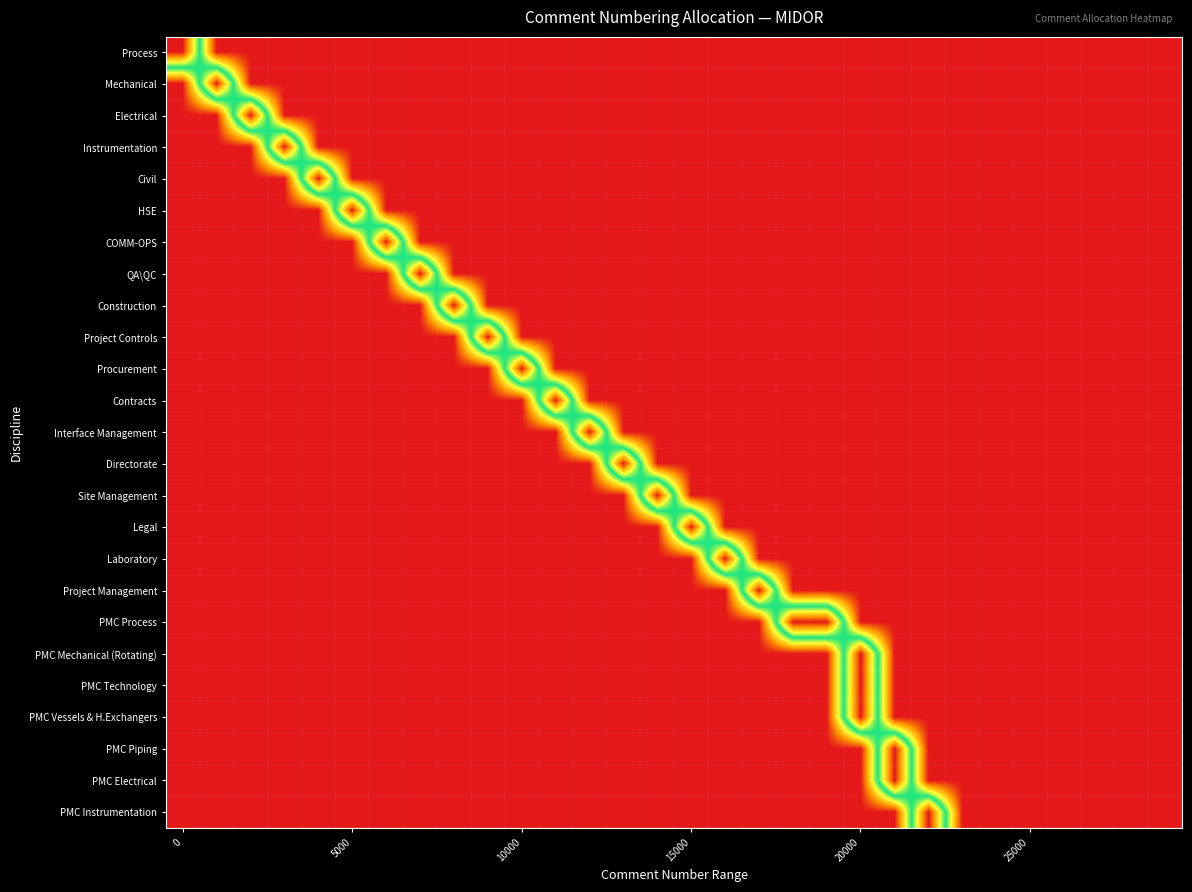

Reading left to right, list all the values displayed in this chart.

Process: 1.0	0.0	0.0	0.0	0.0	0.0	0.0	0.0	0.0	0.0	0.0	0.0	0.0	0.0	0.0	0.0	0.0	0.0	0.0	0.0	0.0	0.0	0.0	0.0	0.0	0.0	0.0	0.0	0.0	0.0
Mechanical: 0.0	1.0	0.0	0.0	0.0	0.0	0.0	0.0	0.0	0.0	0.0	0.0	0.0	0.0	0.0	0.0	0.0	0.0	0.0	0.0	0.0	0.0	0.0	0.0	0.0	0.0	0.0	0.0	0.0	0.0
Electrical: 0.0	0.0	1.0	0.0	0.0	0.0	0.0	0.0	0.0	0.0	0.0	0.0	0.0	0.0	0.0	0.0	0.0	0.0	0.0	0.0	0.0	0.0	0.0	0.0	0.0	0.0	0.0	0.0	0.0	0.0
Instrumentation: 0.0	0.0	0.0	1.0	0.0	0.0	0.0	0.0	0.0	0.0	0.0	0.0	0.0	0.0	0.0	0.0	0.0	0.0	0.0	0.0	0.0	0.0	0.0	0.0	0.0	0.0	0.0	0.0	0.0	0.0
Civil: 0.0	0.0	0.0	0.0	1.0	0.0	0.0	0.0	0.0	0.0	0.0	0.0	0.0	0.0	0.0	0.0	0.0	0.0	0.0	0.0	0.0	0.0	0.0	0.0	0.0	0.0	0.0	0.0	0.0	0.0
HSE: 0.0	0.0	0.0	0.0	0.0	1.0	0.0	0.0	0.0	0.0	0.0	0.0	0.0	0.0	0.0	0.0	0.0	0.0	0.0	0.0	0.0	0.0	0.0	0.0	0.0	0.0	0.0	0.0	0.0	0.0
COMM-OPS: 0.0	0.0	0.0	0.0	0.0	0.0	1.0	0.0	0.0	0.0	0.0	0.0	0.0	0.0	0.0	0.0	0.0	0.0	0.0	0.0	0.0	0.0	0.0	0.0	0.0	0.0	0.0	0.0	0.0	0.0
QA\QC: 0.0	0.0	0.0	0.0	0.0	0.0	0.0	1.0	0.0	0.0	0.0	0.0	0.0	0.0	0.0	0.0	0.0	0.0	0.0	0.0	0.0	0.0	0.0	0.0	0.0	0.0	0.0	0.0	0.0	0.0
Construction: 0.0	0.0	0.0	0.0	0.0	0.0	0.0	0.0	1.0	0.0	0.0	0.0	0.0	0.0	0.0	0.0	0.0	0.0	0.0	0.0	0.0	0.0	0.0	0.0	0.0	0.0	0.0	0.0	0.0	0.0
Project Controls: 0.0	0.0	0.0	0.0	0.0	0.0	0.0	0.0	0.0	1.0	0.0	0.0	0.0	0.0	0.0	0.0	0.0	0.0	0.0	0.0	0.0	0.0	0.0	0.0	0.0	0.0	0.0	0.0	0.0	0.0
Procurement: 0.0	0.0	0.0	0.0	0.0	0.0	0.0	0.0	0.0	0.0	1.0	0.0	0.0	0.0	0.0	0.0	0.0	0.0	0.0	0.0	0.0	0.0	0.0	0.0	0.0	0.0	0.0	0.0	0.0	0.0
Contracts: 0.0	0.0	0.0	0.0	0.0	0.0	0.0	0.0	0.0	0.0	0.0	1.0	0.0	0.0	0.0	0.0	0.0	0.0	0.0	0.0	0.0	0.0	0.0	0.0	0.0	0.0	0.0	0.0	0.0	0.0
Interface Management: 0.0	0.0	0.0	0.0	0.0	0.0	0.0	0.0	0.0	0.0	0.0	0.0	1.0	0.0	0.0	0.0	0.0	0.0	0.0	0.0	0.0	0.0	0.0	0.0	0.0	0.0	0.0	0.0	0.0	0.0
Directorate: 0.0	0.0	0.0	0.0	0.0	0.0	0.0	0.0	0.0	0.0	0.0	0.0	0.0	1.0	0.0	0.0	0.0	0.0	0.0	0.0	0.0	0.0	0.0	0.0	0.0	0.0	0.0	0.0	0.0	0.0
Site Management: 0.0	0.0	0.0	0.0	0.0	0.0	0.0	0.0	0.0	0.0	0.0	0.0	0.0	0.0	1.0	0.0	0.0	0.0	0.0	0.0	0.0	0.0	0.0	0.0	0.0	0.0	0.0	0.0	0.0	0.0
Legal: 0.0	0.0	0.0	0.0	0.0	0.0	0.0	0.0	0.0	0.0	0.0	0.0	0.0	0.0	0.0	1.0	0.0	0.0	0.0	0.0	0.0	0.0	0.0	0.0	0.0	0.0	0.0	0.0	0.0	0.0
Laboratory: 0.0	0.0	0.0	0.0	0.0	0.0	0.0	0.0	0.0	0.0	0.0	0.0	0.0	0.0	0.0	0.0	1.0	0.0	0.0	0.0	0.0	0.0	0.0	0.0	0.0	0.0	0.0	0.0	0.0	0.0
Project Management: 0.0	0.0	0.0	0.0	0.0	0.0	0.0	0.0	0.0	0.0	0.0	0.0	0.0	0.0	0.0	0.0	0.0	1.0	0.0	0.0	0.0	0.0	0.0	0.0	0.0	0.0	0.0	0.0	0.0	0.0
PMC Process: 0.0	0.0	0.0	0.0	0.0	0.0	0.0	0.0	0.0	0.0	0.0	0.0	0.0	0.0	0.0	0.0	0.0	0.0	1.0	1.0	0.0	0.0	0.0	0.0	0.0	0.0	0.0	0.0	0.0	0.0
PMC Mechanical (Rotating): 0.0	0.0	0.0	0.0	0.0	0.0	0.0	0.0	0.0	0.0	0.0	0.0	0.0	0.0	0.0	0.0	0.0	0.0	0.0	0.0	1.0	0.0	0.0	0.0	0.0	0.0	0.0	0.0	0.0	0.0
PMC Technology: 0.0	0.0	0.0	0.0	0.0	0.0	0.0	0.0	0.0	0.0	0.0	0.0	0.0	0.0	0.0	0.0	0.0	0.0	0.0	0.0	1.0	0.0	0.0	0.0	0.0	0.0	0.0	0.0	0.0	0.0
PMC Vessels & H.Exchangers: 0.0	0.0	0.0	0.0	0.0	0.0	0.0	0.0	0.0	0.0	0.0	0.0	0.0	0.0	0.0	0.0	0.0	0.0	0.0	0.0	1.0	0.0	0.0	0.0	0.0	0.0	0.0	0.0	0.0	0.0
PMC Piping: 0.0	0.0	0.0	0.0	0.0	0.0	0.0	0.0	0.0	0.0	0.0	0.0	0.0	0.0	0.0	0.0	0.0	0.0	0.0	0.0	0.0	1.0	0.0	0.0	0.0	0.0	0.0	0.0	0.0	0.0
PMC Electrical: 0.0	0.0	0.0	0.0	0.0	0.0	0.0	0.0	0.0	0.0	0.0	0.0	0.0	0.0	0.0	0.0	0.0	0.0	0.0	0.0	0.0	1.0	0.0	0.0	0.0	0.0	0.0	0.0	0.0	0.0
PMC Instrumentation: 0.0	0.0	0.0	0.0	0.0	0.0	0.0	0.0	0.0	0.0	0.0	0.0	0.0	0.0	0.0	0.0	0.0	0.0	0.0	0.0	0.0	0.0	1.0	0.0	0.0	0.0	0.0	0.0	0.0	0.0